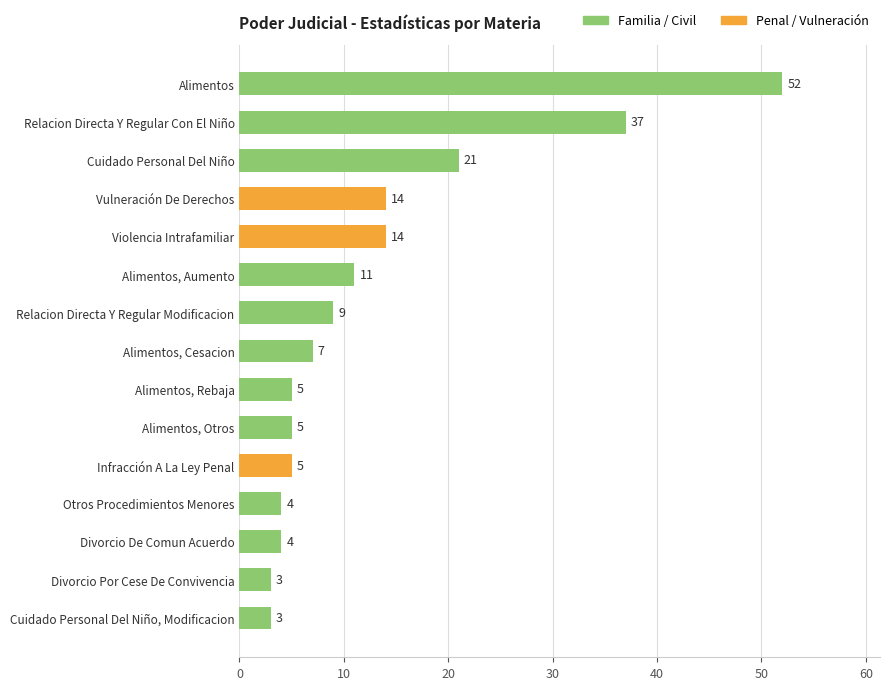

What value does the data have at Alimentos, to the nearest 5?

50